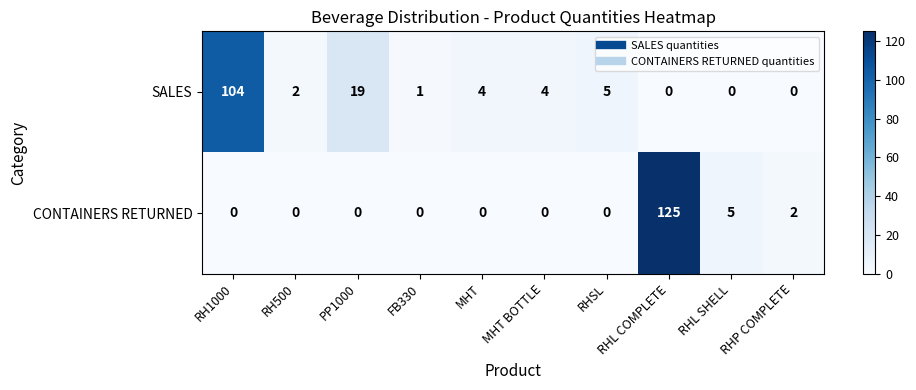

At which label is CONTAINERS RETURNED closest to 62?

RHL SHELL